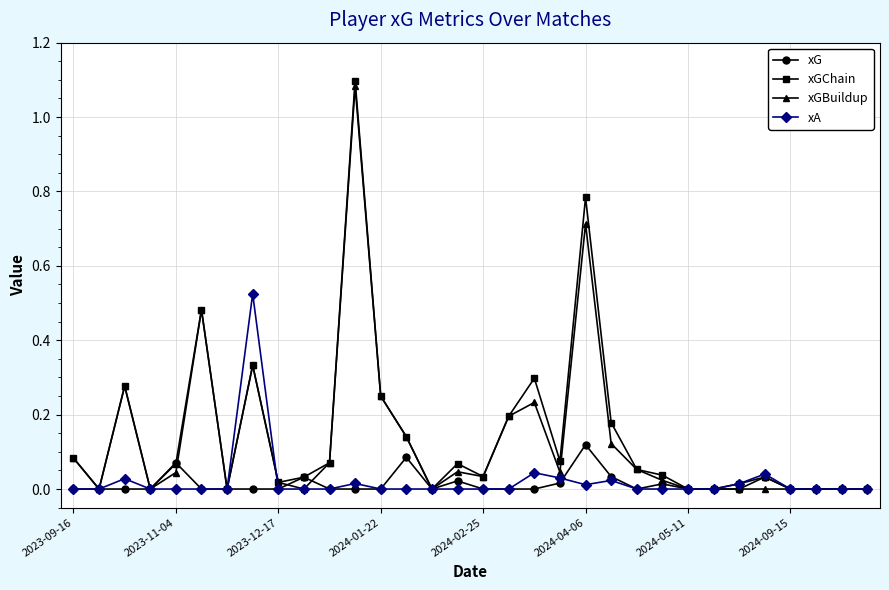

True or false: xGChain has more than 2 interior local peaks.

True